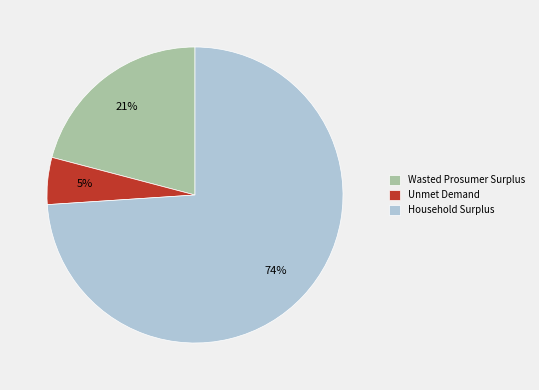

To the nearest percent, what percentage of the pie is Unmet Demand?

5%